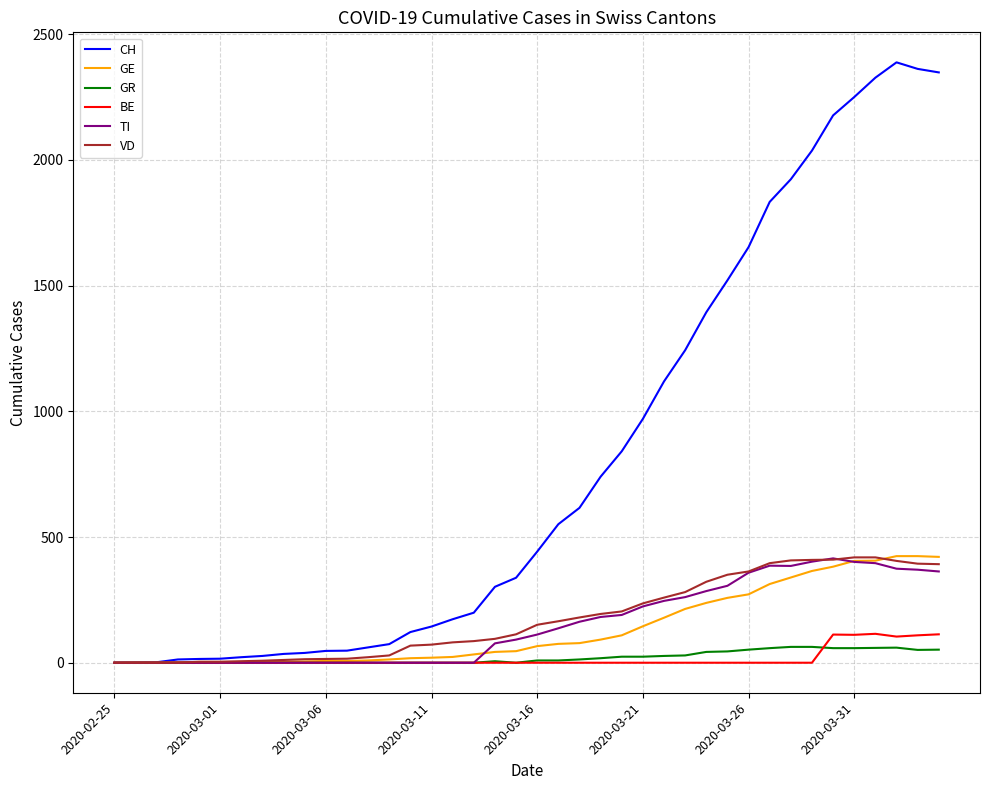

Which series has the largest range (max minus min)?

CH